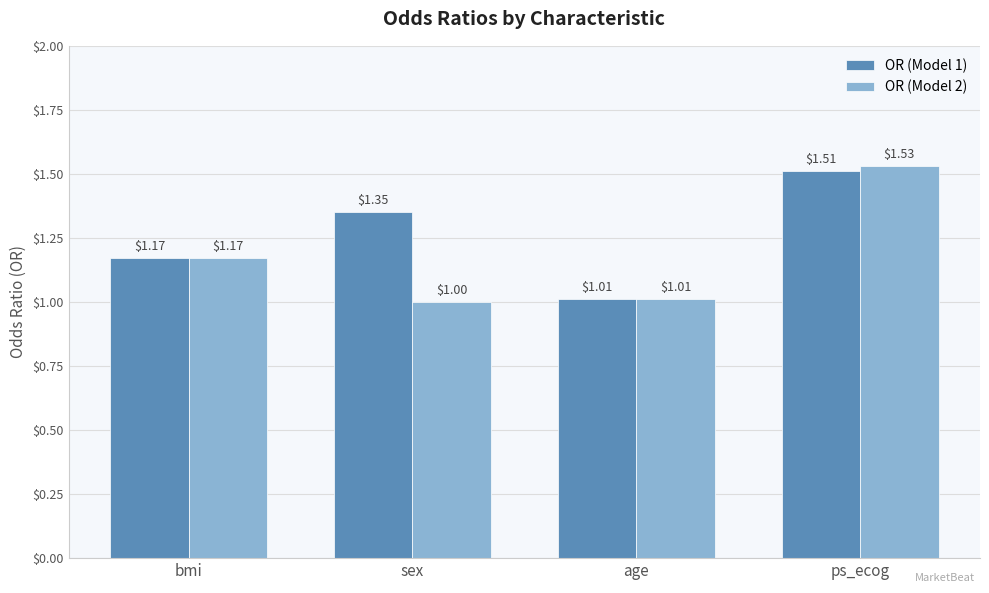

What is the sum of the OR (Model 1) values at bmi and ps_ecog?

2.7